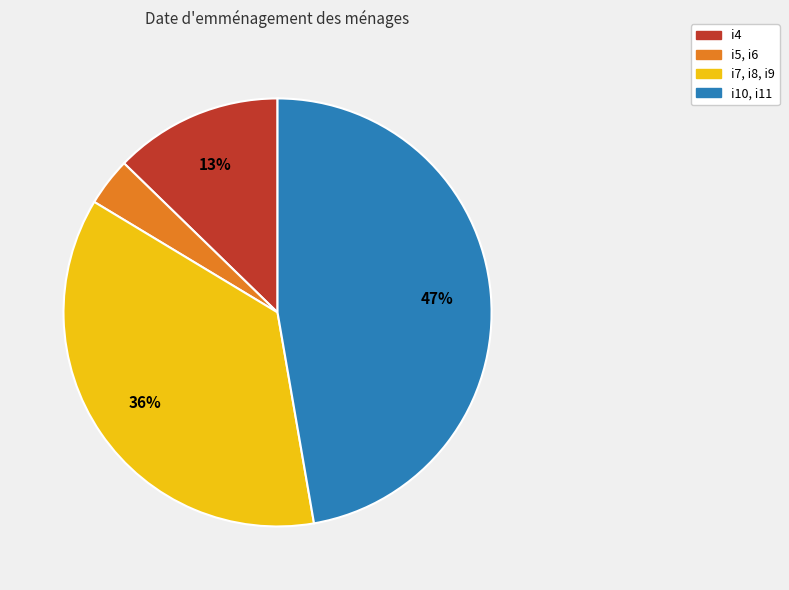

Is there a majority slice in this chart?

No